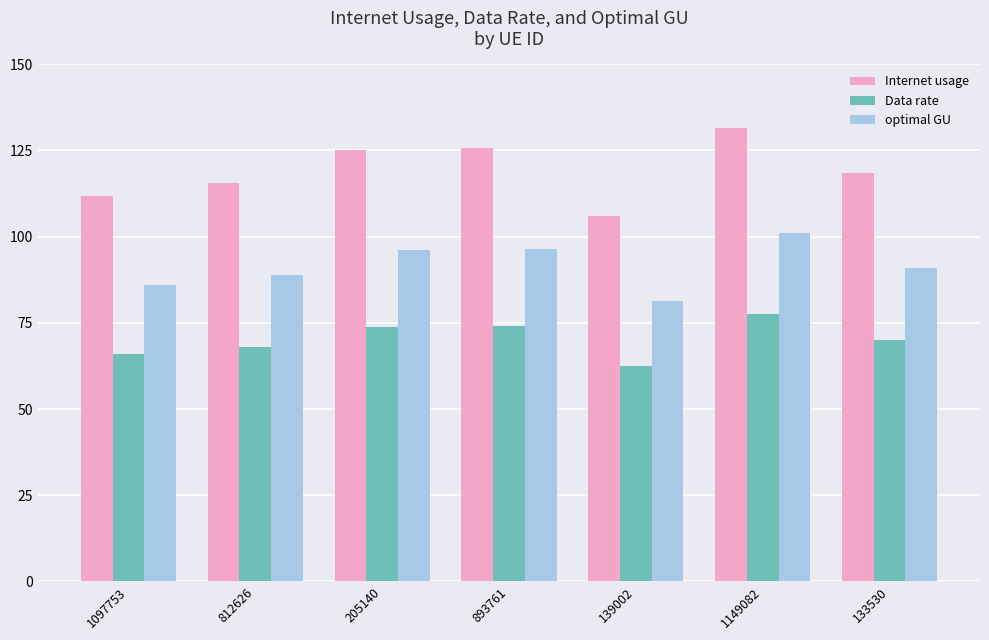

What is the total value across all series at 139002?

249.9